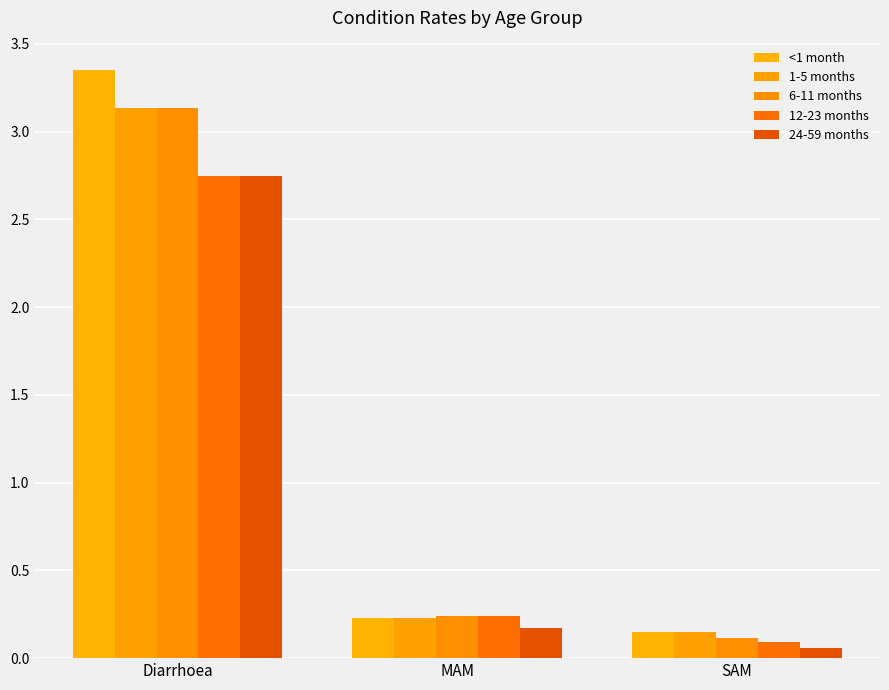

What is the spread (max minus min) of values at SAM?

0.1